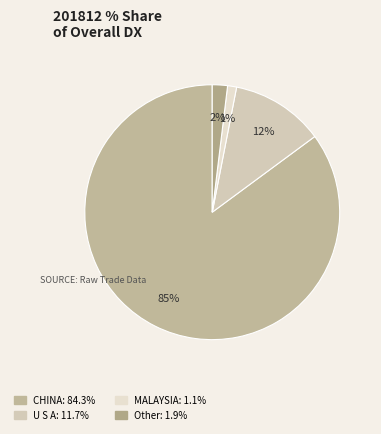

To the nearest percent, what is the difference between the largest and smallest slice percentages?

84%